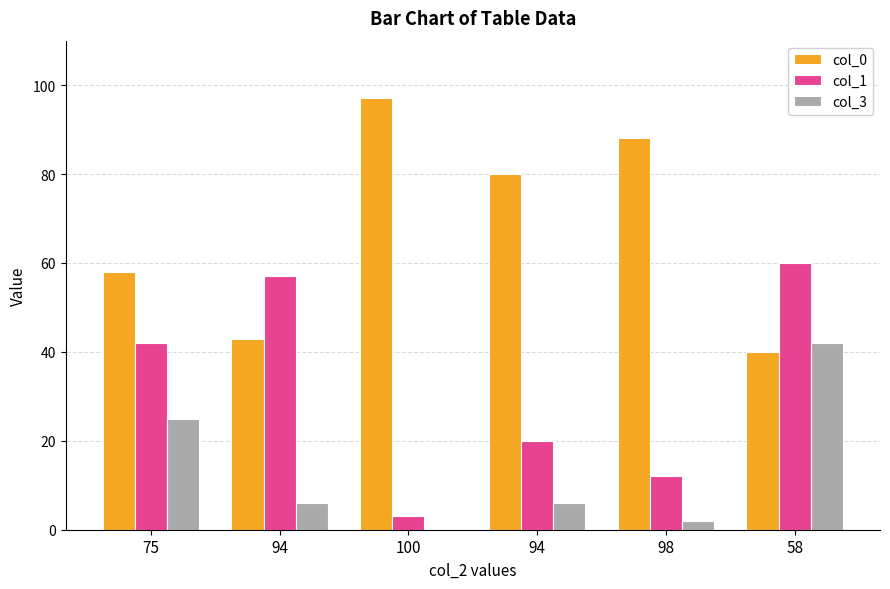

At how many categories does at least one series exceed 93?

1